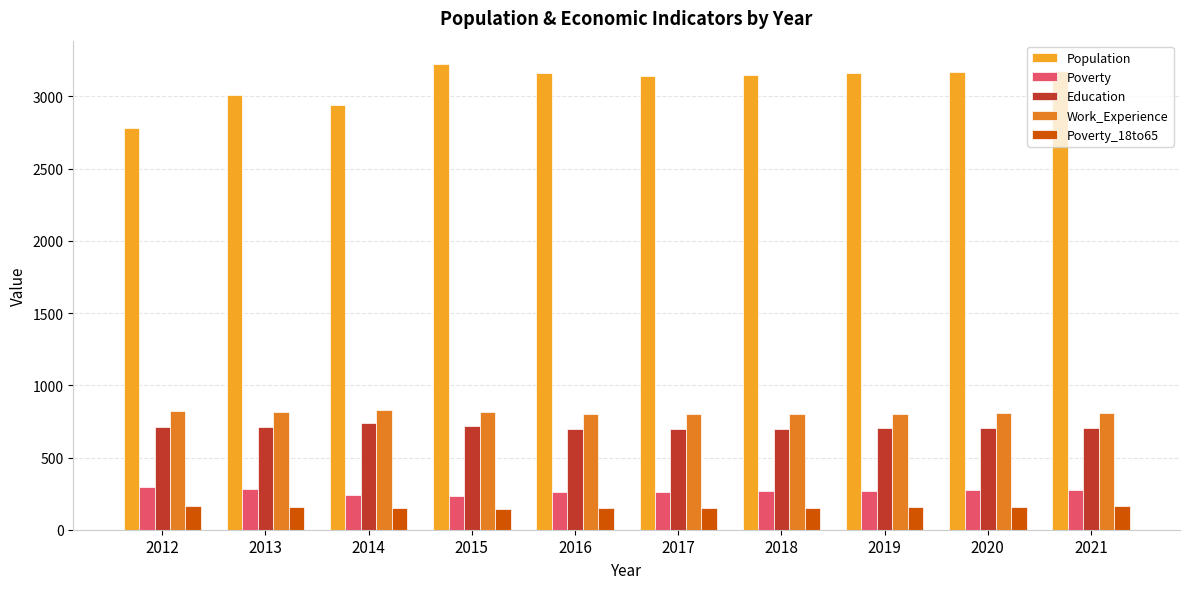

True or false: Education has a value of 1221 at 2016.

False